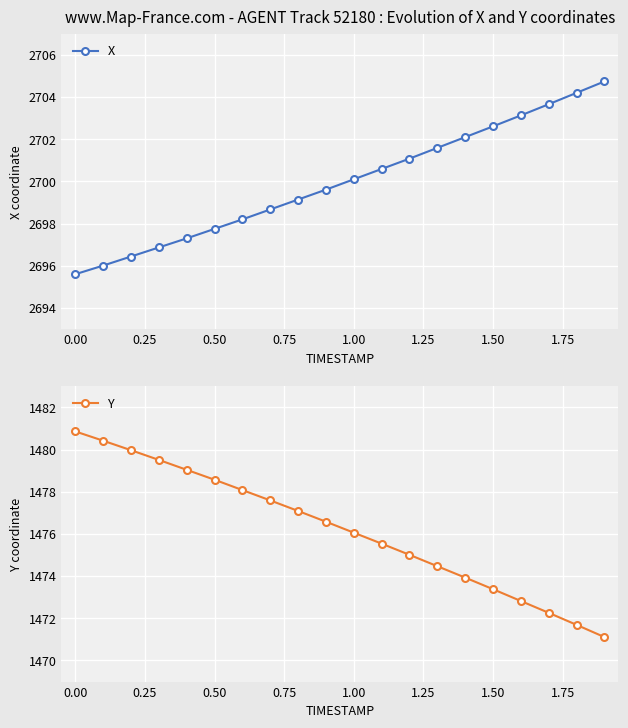

True or false: X has more than 2 points higher than both neighbors.

False